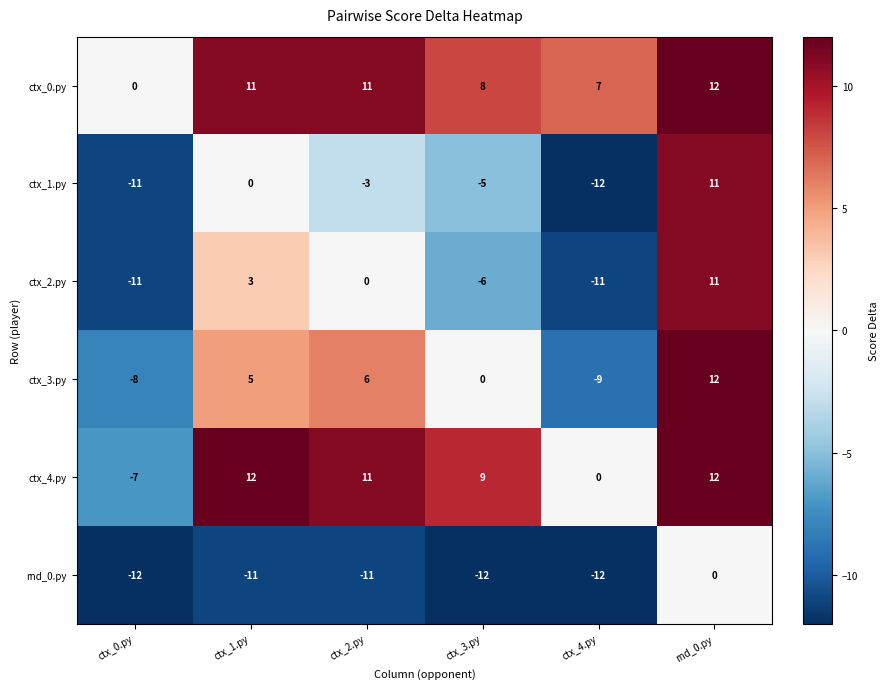

What is the greatest value displayed?

12